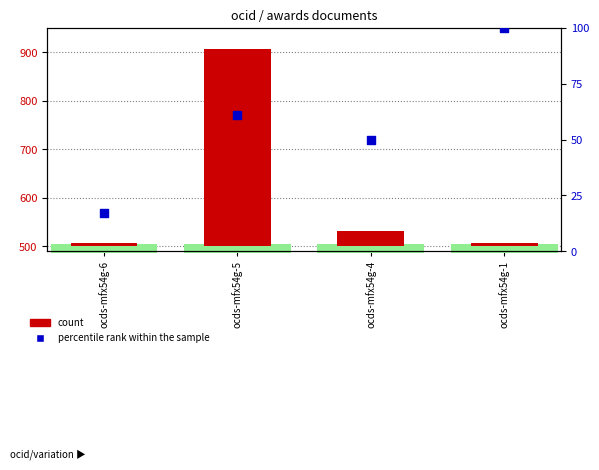

What is the ratio of the value at ocds-mfx54g-5 to the value at ocds-mfx54g-4?

1.2